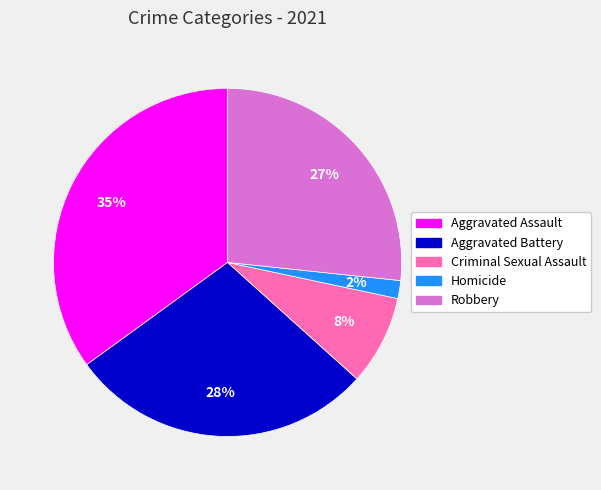

To the nearest percent, what is the average slice percentage?

20%